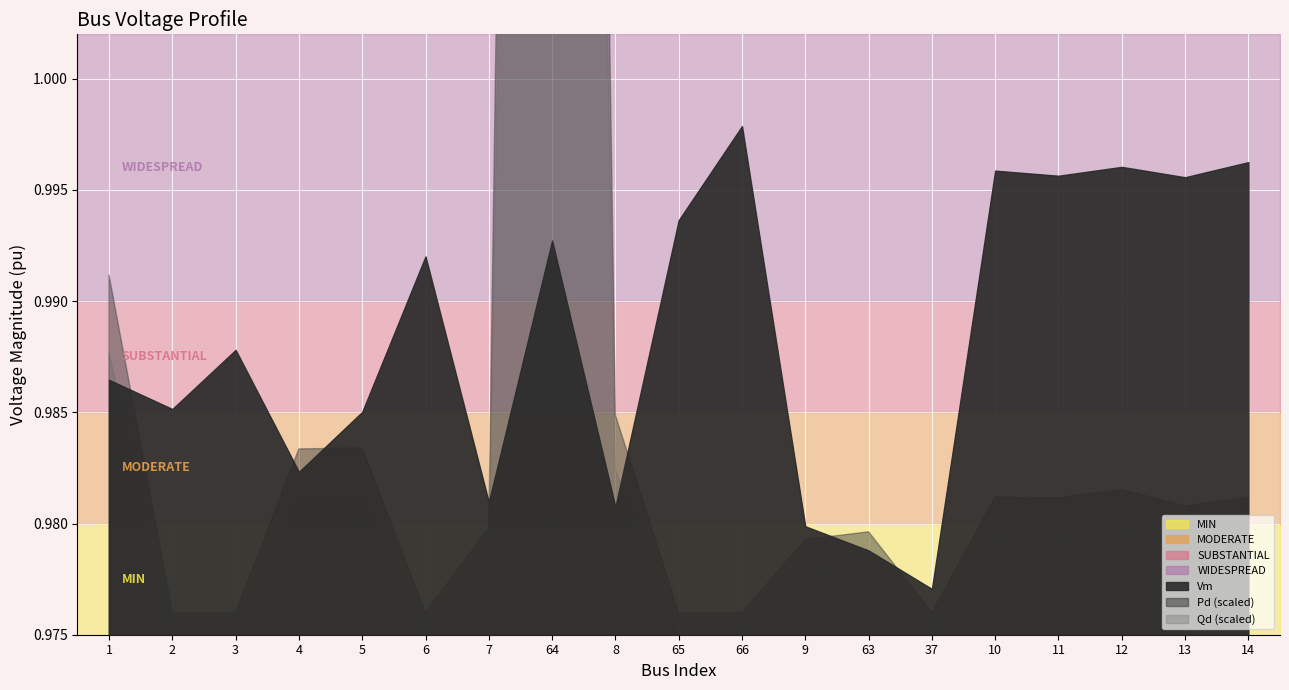

True or false: Vm and Qd cross at least once.

False